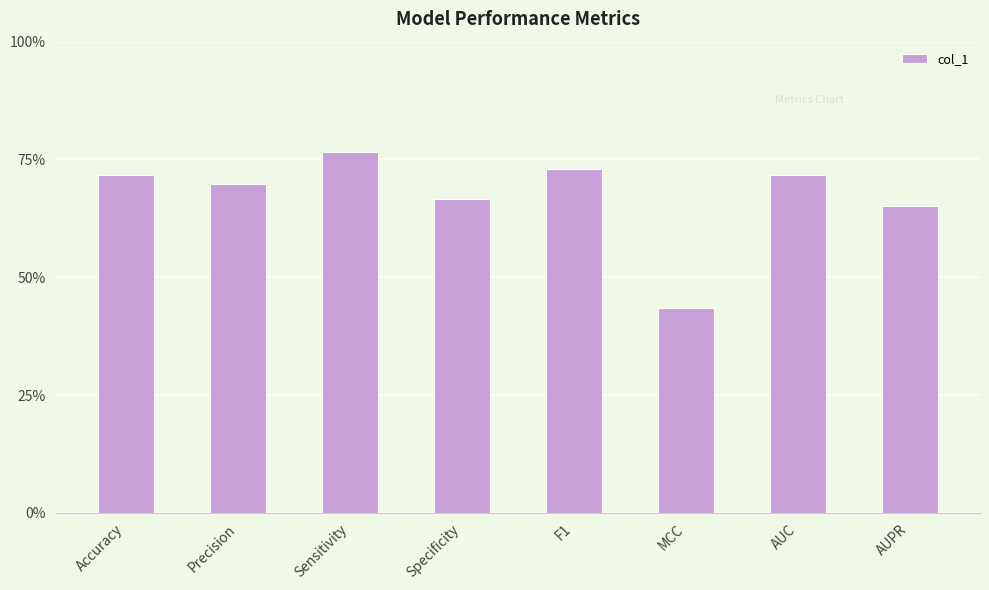

Are the bars horizontal?

No